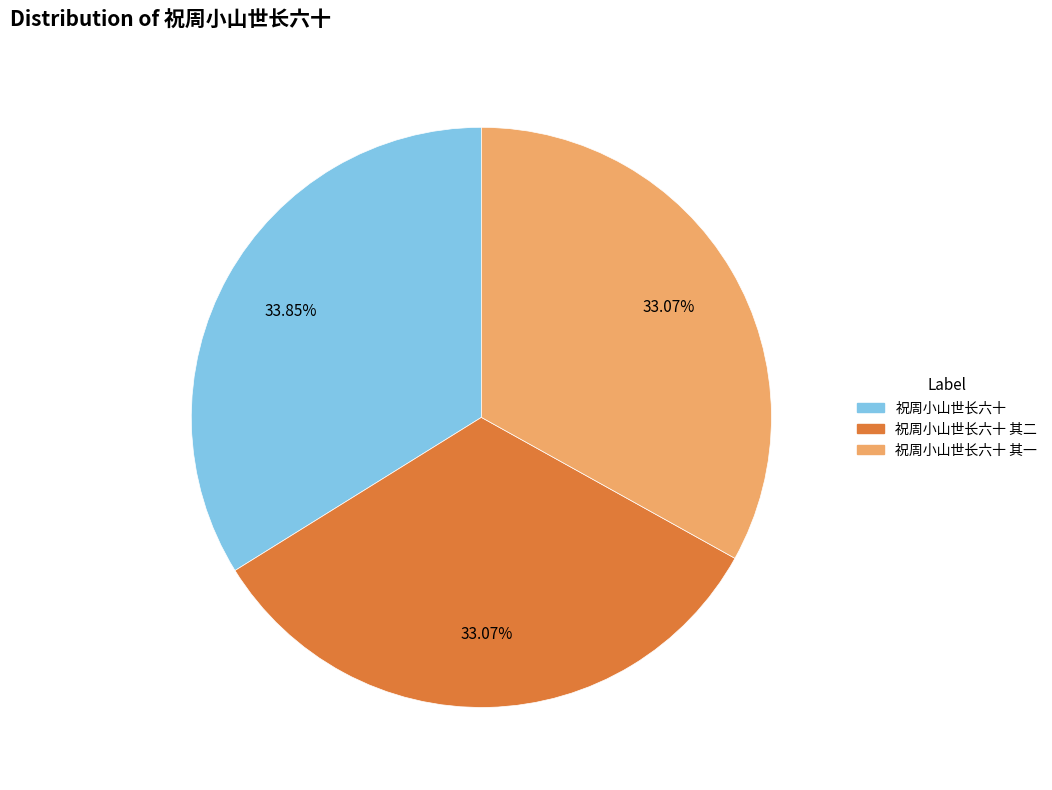

Which has a higher value, 祝周小山世长六十 or 祝周小山世长六十 其一?

祝周小山世长六十